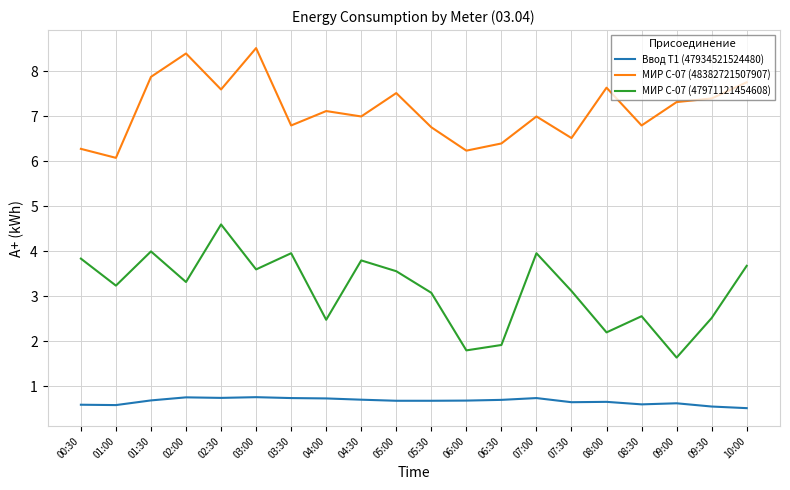

Which series changed the most between 00:30 and 09:00?

МИР С-07 (47971121454608)